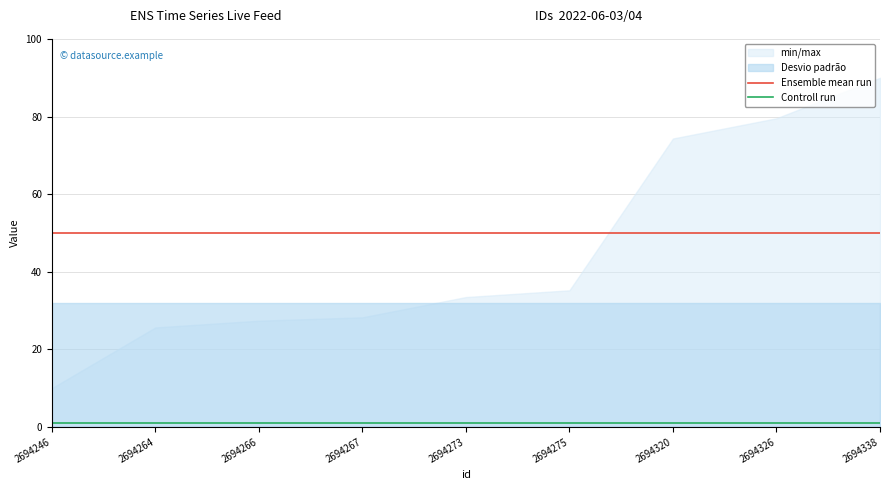

Between 2694264 and 2694320, which is larger?

2694264